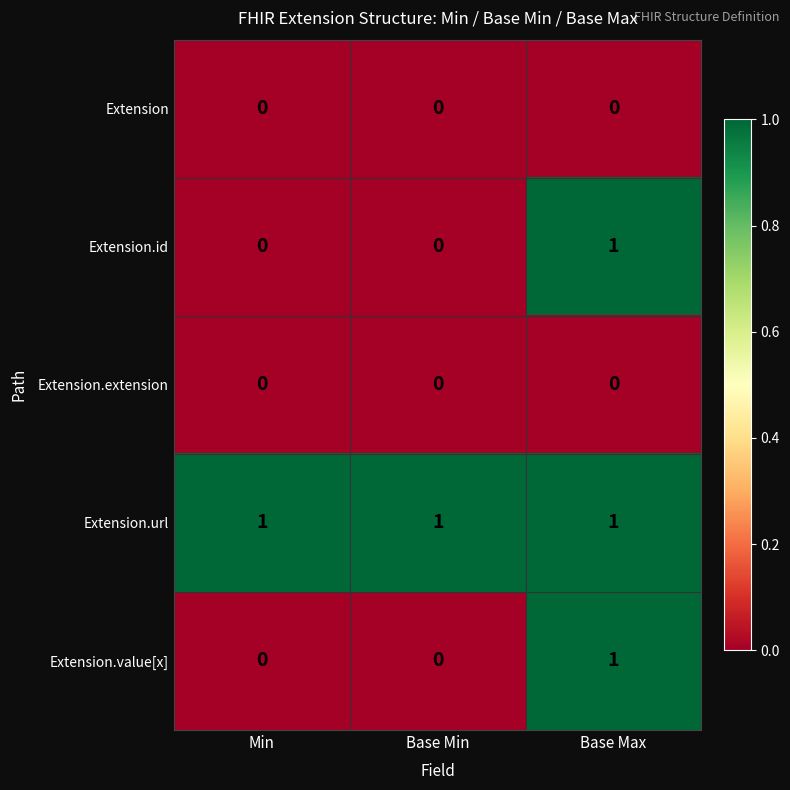

At how many categories does at least one series exceed 0?

3